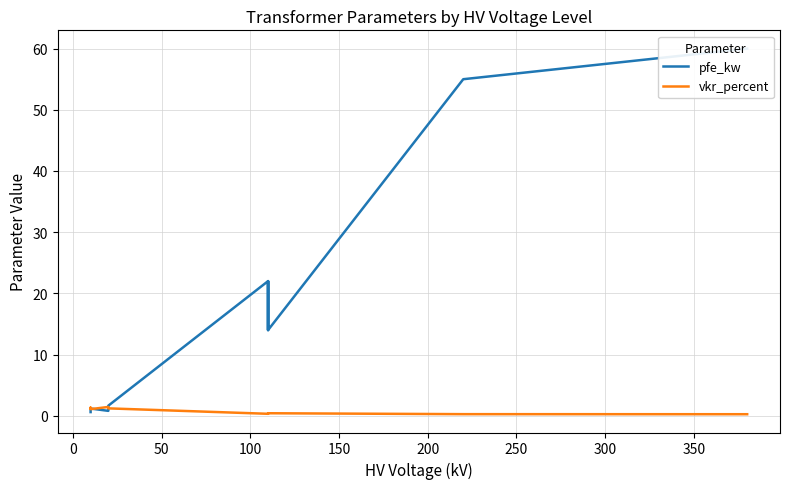

Is the value of vkr_percent at 10 greater than the value of pfe_kw at 150?

No